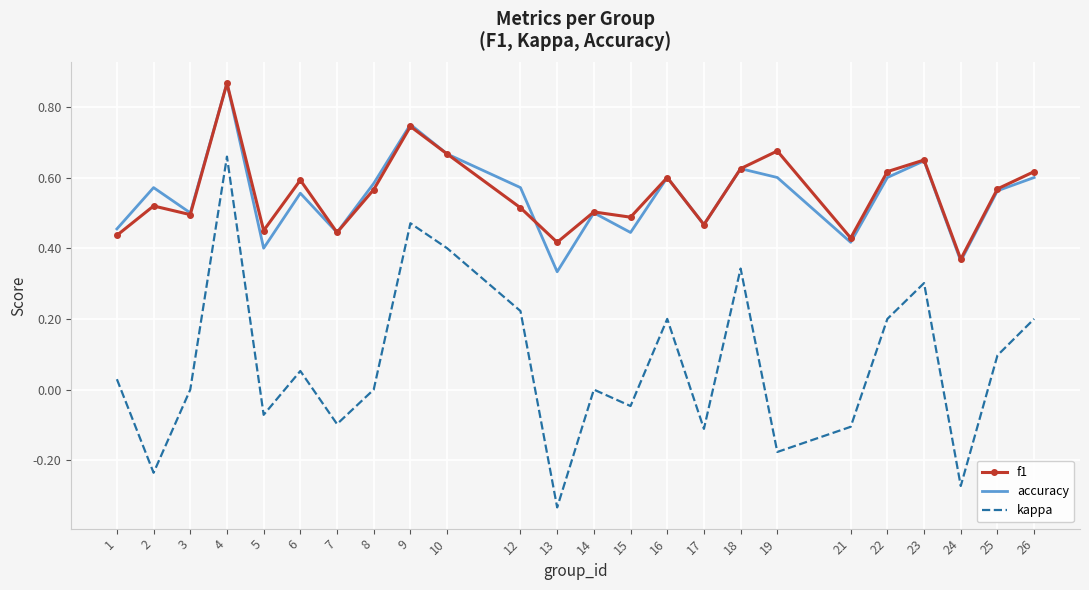

Which series has the widest spread of values?

kappa